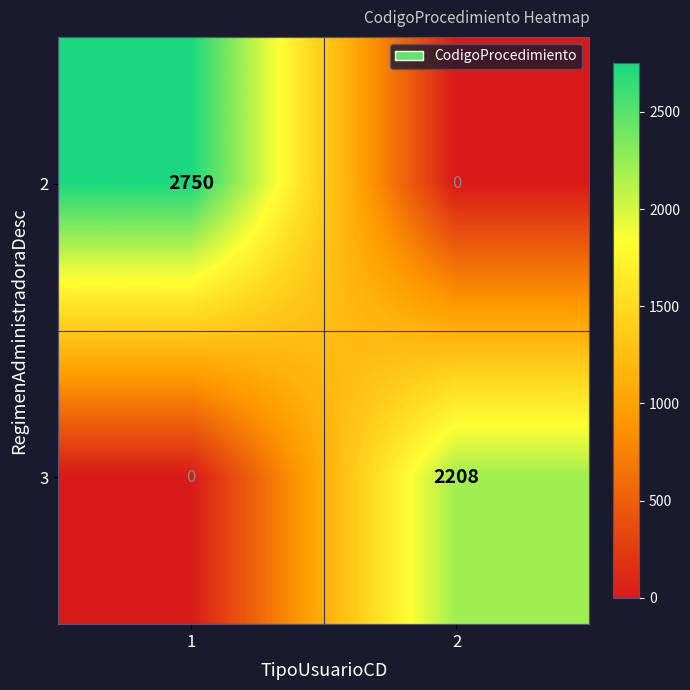

Is it true that 2 equals 1630 at 2?

False